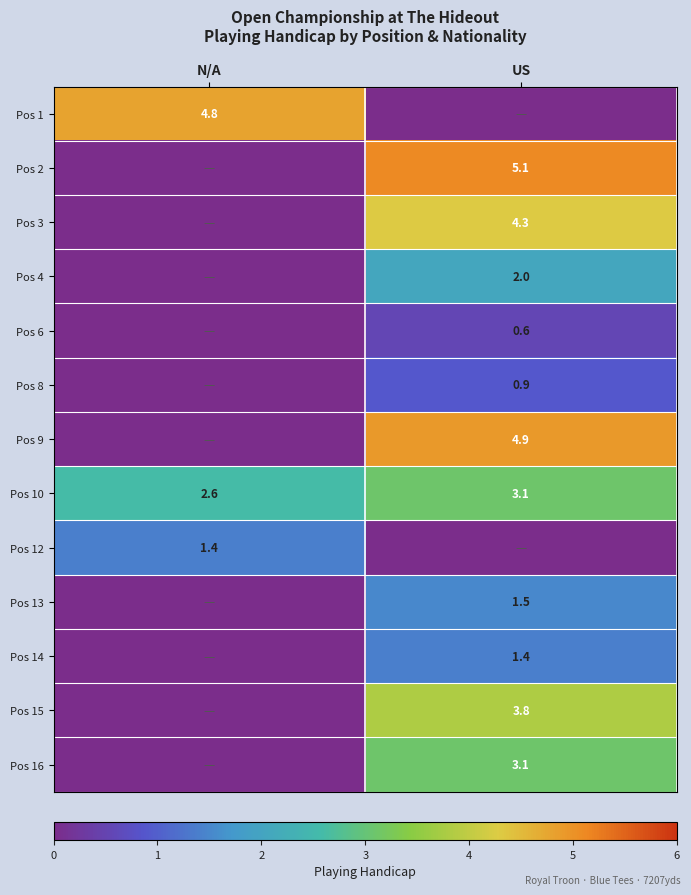

What is the total value across all series at US?

30.7